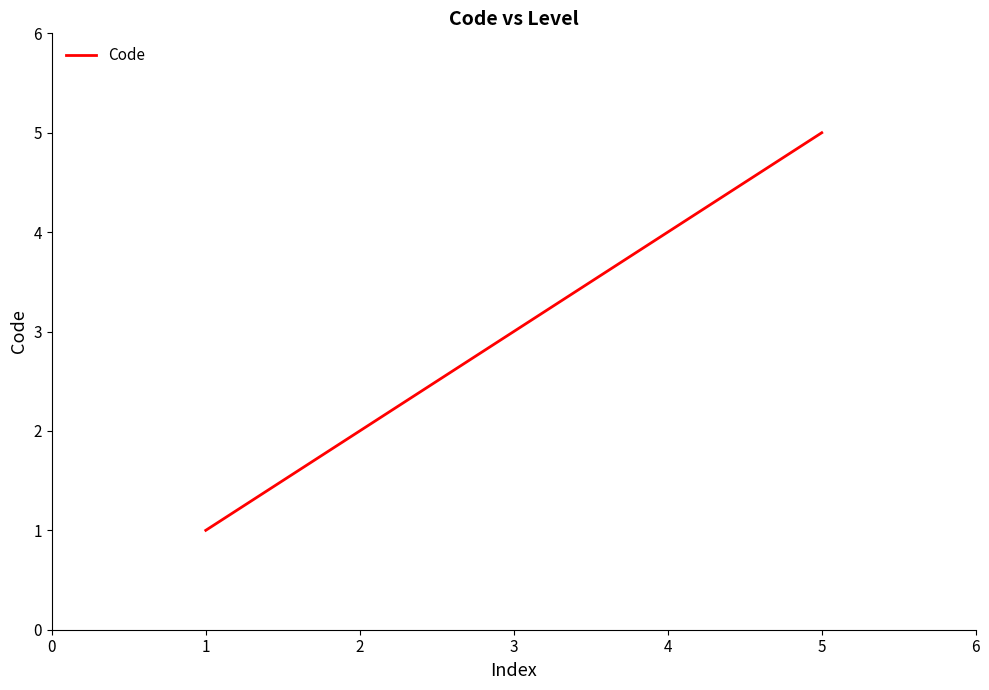

What is the change in value from 3 to 4?

+1